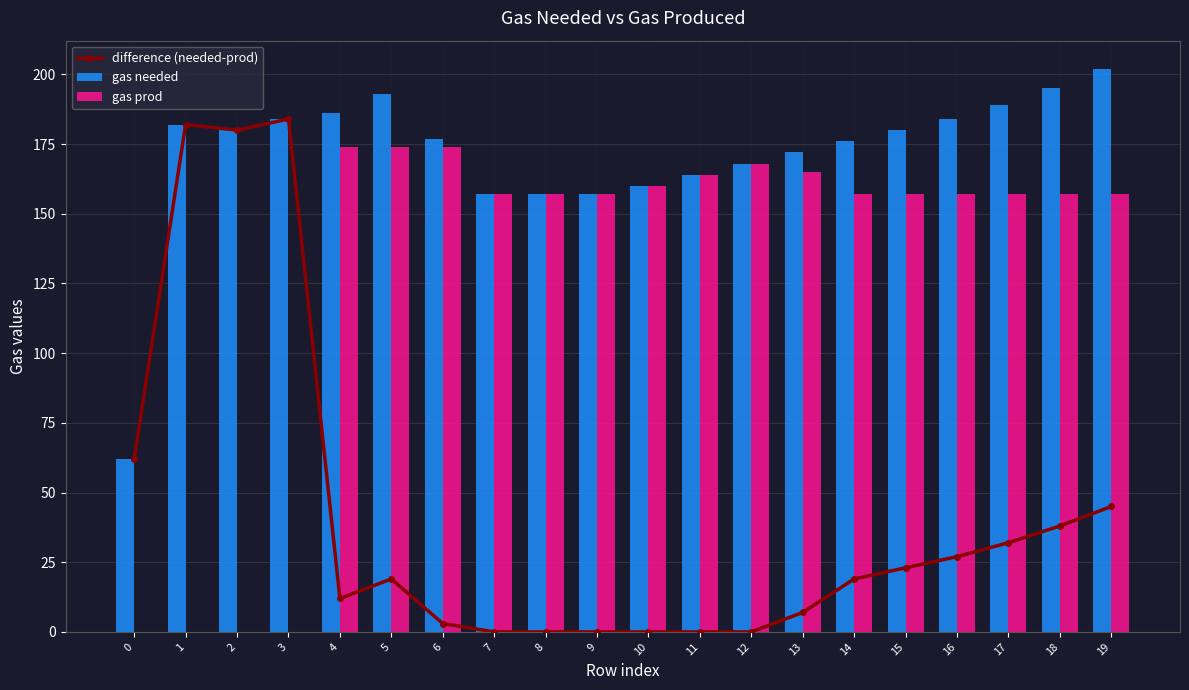

Which series has the largest range (max minus min)?

difference (needed-prod)